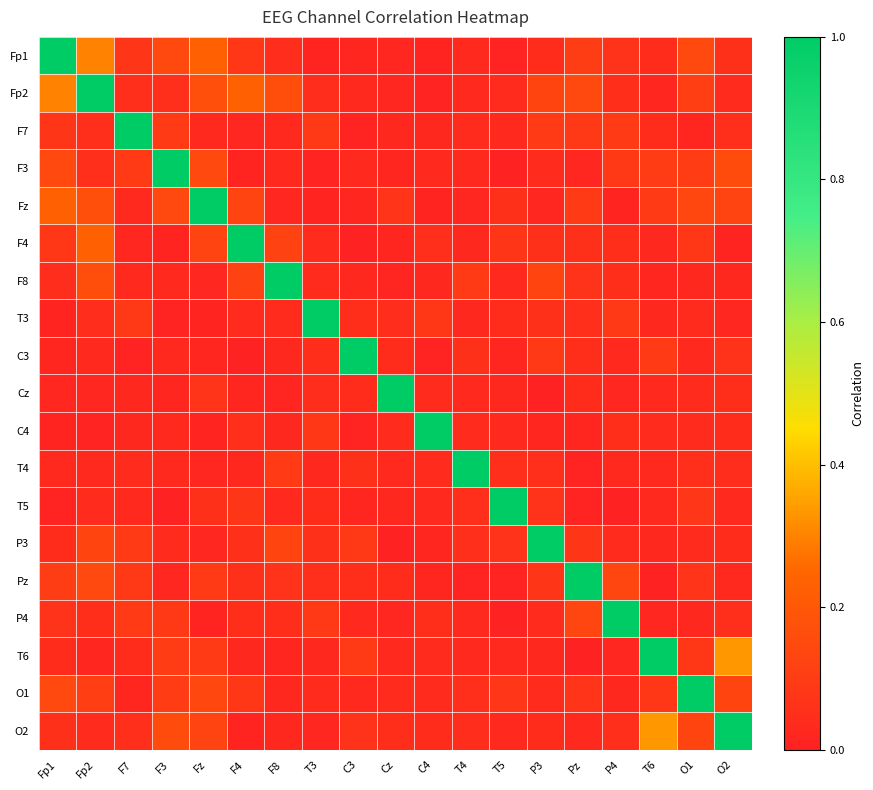

Count the number of data series in this chart.

19